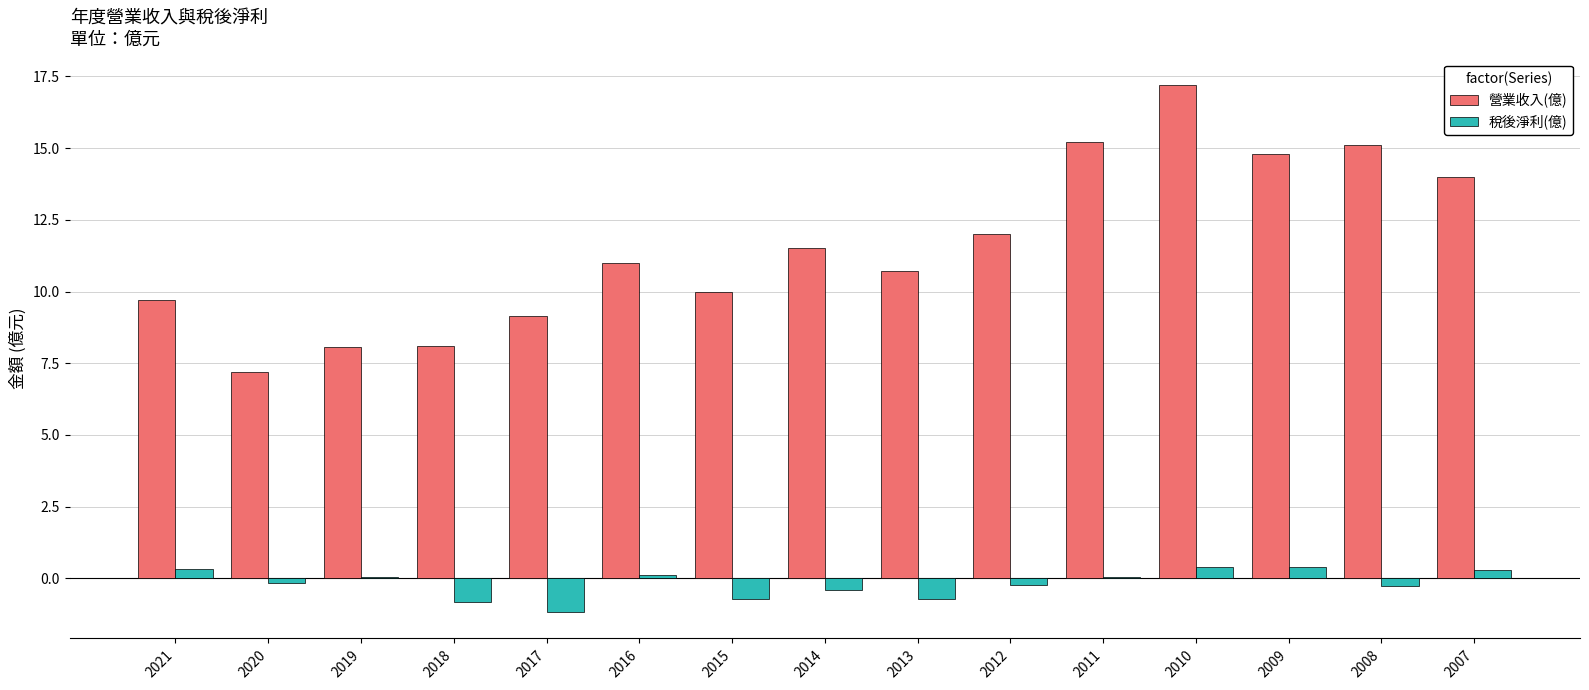

What are all the series names shown in the legend?

營業收入(億), 稅後淨利(億)